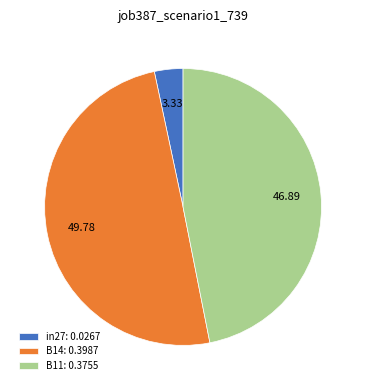

Combined, do B14: 0.3987 and in27: 0.0267 account for over 50%?

Yes